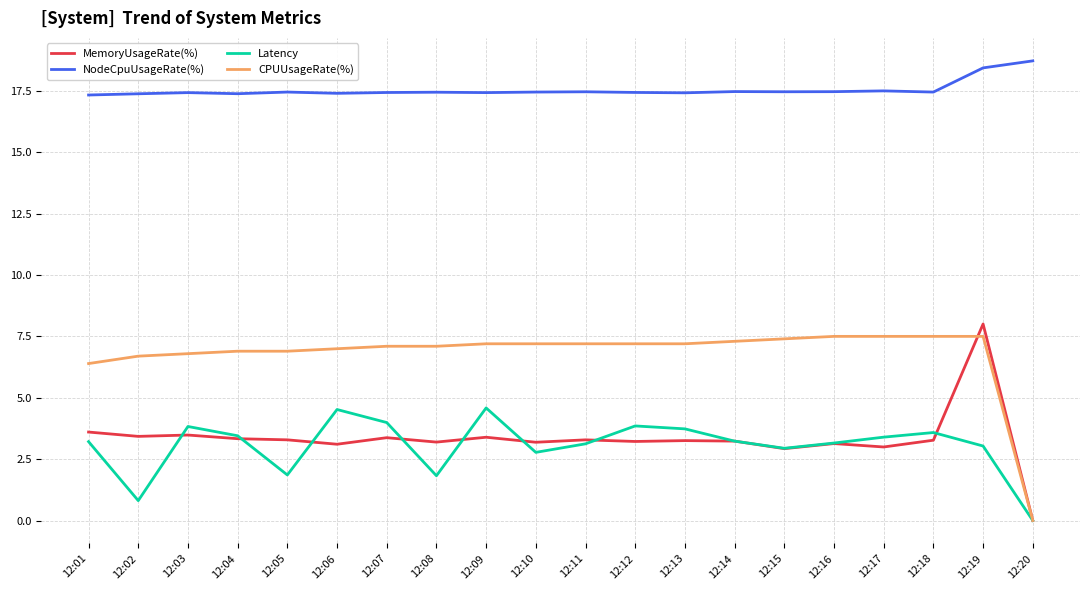

What is the maximum value for NodeCpuUsageRate(%)?

18.7